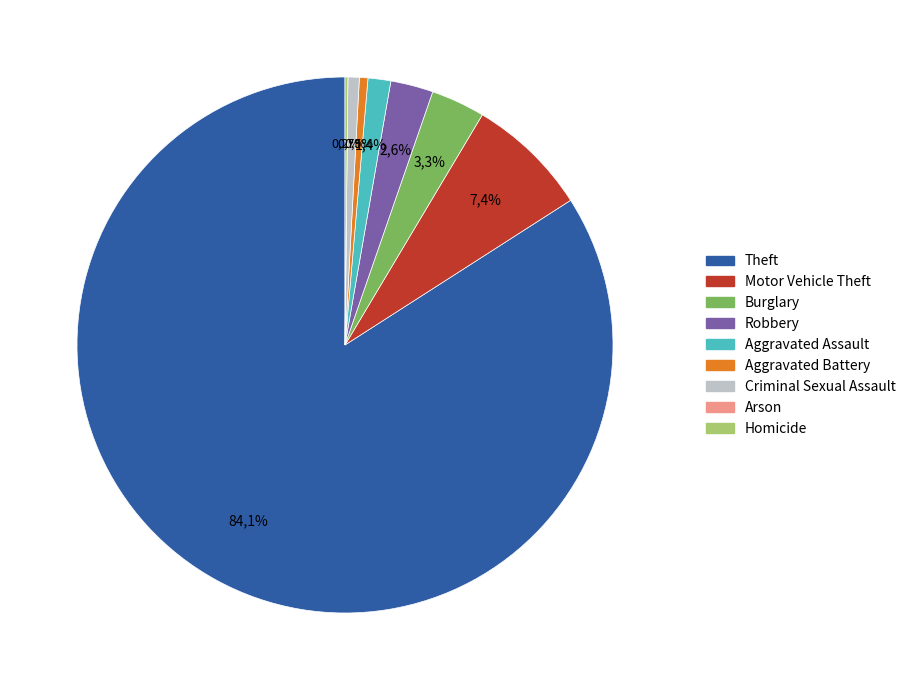

Rank the categories by value from highest to lowest.

Theft, Motor Vehicle Theft, Burglary, Robbery, Aggravated Assault, Criminal Sexual Assault, Aggravated Battery, Homicide, Arson